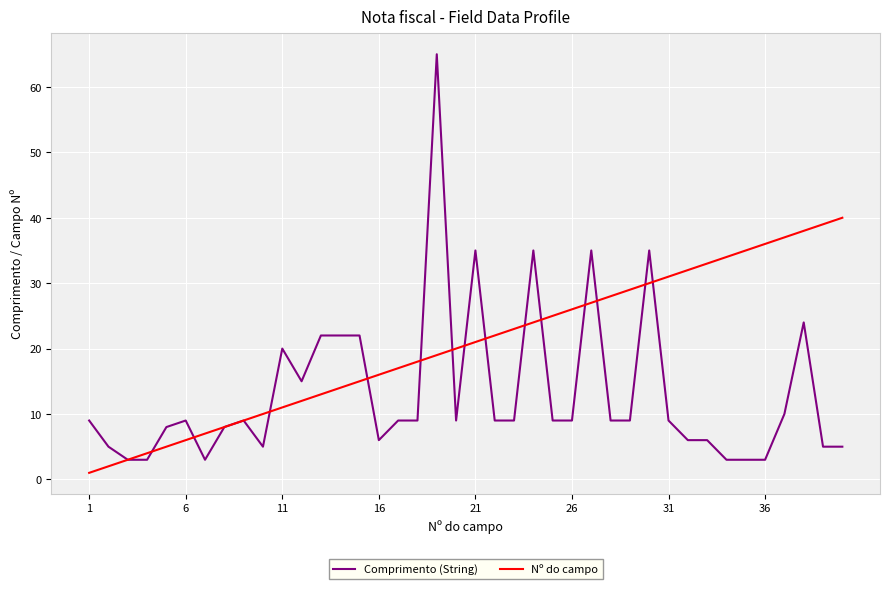

Which series has the widest spread of values?

Comprimento (String)